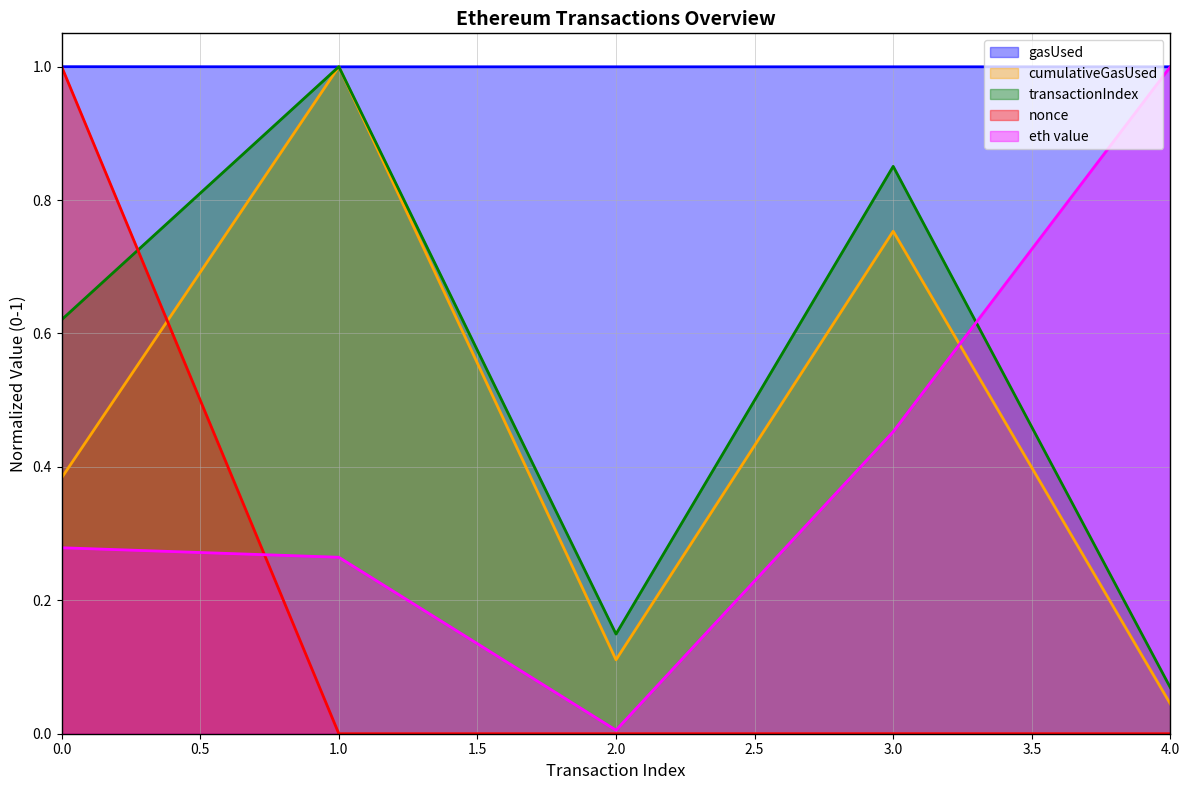

Is the value of transactionIndex at 4.0 greater than the value of eth value at 0.0?

No